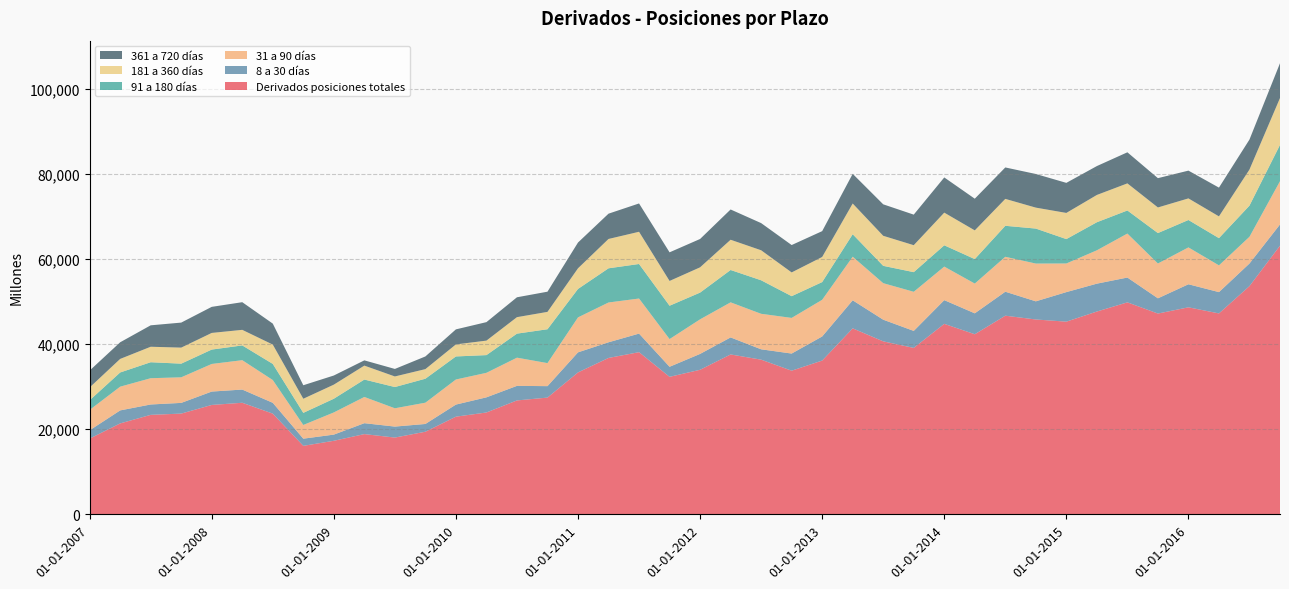

Reading left to right, what are all the values shown in this chart?

Derivados posiciones totales: 01-01-2007=17779	01-04-2007=21353	01-07-2007=23363	01-10-2007=23658	01-01-2008=25690	01-04-2008=26204	01-07-2008=23650	01-10-2008=16082	01-01-2009=17270	01-04-2009=18842	01-07-2009=18027	01-10-2009=19398	01-01-2010=22937	01-04-2010=23918	01-07-2010=26753	01-10-2010=27417	01-01-2011=33332	01-04-2011=36734	01-07-2011=38089	01-10-2011=32296	01-01-2012=33951	01-04-2012=37554	01-07-2012=36331	01-10-2012=33737	01-01-2013=36116	01-04-2013=43685	01-07-2013=40630	01-10-2013=39094	01-01-2014=44744	01-04-2014=42301	01-07-2014=46659	01-10-2014=45769	01-01-2015=45259	01-04-2015=47636	01-07-2015=49793	01-10-2015=47163	01-01-2016=48626	01-04-2016=47194	01-07-2016=53614	01-10-2016=63110
8 a 30 días: 01-01-2007=1951	01-04-2007=3058	01-07-2007=2438	01-10-2007=2516	01-01-2008=3146	01-04-2008=3102	01-07-2008=2544	01-10-2008=1685	01-01-2009=1453	01-04-2009=2564	01-07-2009=2581	01-10-2009=1825	01-01-2010=2840	01-04-2010=3561	01-07-2010=3422	01-10-2010=2692	01-01-2011=4715	01-04-2011=3678	01-07-2011=4365	01-10-2011=2363	01-01-2012=3730	01-04-2012=4002	01-07-2012=2433	01-10-2012=4028	01-01-2013=5664	01-04-2013=6591	01-07-2013=5091	01-10-2013=3990	01-01-2014=5569	01-04-2014=4916	01-07-2014=5633	01-10-2014=4265	01-01-2015=6941	01-04-2015=6551	01-07-2015=5830	01-10-2015=3579	01-01-2016=5417	01-04-2016=5004	01-07-2016=5309	01-10-2016=4986
31 a 90 días: 01-01-2007=4794	01-04-2007=5573	01-07-2007=6170	01-10-2007=6010	01-01-2008=6484	01-04-2008=6900	01-07-2008=5350	01-10-2008=3219	01-01-2009=5211	01-04-2009=6160	01-07-2009=4300	01-10-2009=4998	01-01-2010=5893	01-04-2010=5759	01-07-2010=6623	01-10-2010=5411	01-01-2011=8213	01-04-2011=9350	01-07-2011=8239	01-10-2011=6507	01-01-2012=8122	01-04-2012=8241	01-07-2012=8341	01-10-2012=8373	01-01-2013=8615	01-04-2013=10239	01-07-2013=8578	01-10-2013=9191	01-01-2014=7881	01-04-2014=6991	01-07-2014=8206	01-10-2014=8873	01-01-2015=6725	01-04-2015=7836	01-07-2015=10332	01-10-2015=8182	01-01-2016=8662	01-04-2016=6284	01-07-2016=6279	01-10-2016=10161
91 a 180 días: 01-01-2007=2268	01-04-2007=3336	01-07-2007=3754	01-10-2007=3206	01-01-2008=3380	01-04-2008=3470	01-07-2008=3790	01-10-2008=2846	01-01-2009=3217	01-04-2009=4091	01-07-2009=4990	01-10-2009=5631	01-01-2010=5415	01-04-2010=4161	01-07-2010=5646	01-10-2010=7955	01-01-2011=6684	01-04-2011=8030	01-07-2011=8111	01-10-2011=7833	01-01-2012=6281	01-04-2012=7599	01-07-2012=7874	01-10-2012=5107	01-01-2013=4162	01-04-2013=5281	01-07-2013=4071	01-10-2013=4614	01-01-2014=5002	01-04-2014=5749	01-07-2014=7282	01-10-2014=8218	01-01-2015=5730	01-04-2015=6592	01-07-2015=5424	01-10-2015=7147	01-01-2016=6436	01-04-2016=6395	01-07-2016=7316	01-10-2016=8531
181 a 360 días: 01-01-2007=3007	01-04-2007=3185	01-07-2007=3639	01-10-2007=3768	01-01-2008=3911	01-04-2008=3659	01-07-2008=4538	01-10-2008=3316	01-01-2009=3310	01-04-2009=3275	01-07-2009=2485	01-10-2009=2257	01-01-2010=2830	01-04-2010=3403	01-07-2010=3871	01-10-2010=4080	01-01-2011=4849	01-04-2011=6894	01-07-2011=7569	01-10-2011=5824	01-01-2012=5939	01-04-2012=7105	01-07-2012=7052	01-10-2012=5581	01-01-2013=5899	01-04-2013=7217	01-07-2013=7057	01-10-2013=6334	01-01-2014=7674	01-04-2014=6745	01-07-2014=6322	01-10-2014=4922	01-01-2015=6147	01-04-2015=6409	01-07-2015=6364	01-10-2015=6015	01-01-2016=5075	01-04-2016=5112	01-07-2016=8480	01-10-2016=11011
361 a 720 días: 01-01-2007=3970	01-04-2007=3910	01-07-2007=5035	01-10-2007=5879	01-01-2008=6125	01-04-2008=6497	01-07-2008=4929	01-10-2008=3171	01-01-2009=2147	01-04-2009=1234	01-07-2009=1767	01-10-2009=2976	01-01-2010=3531	01-04-2010=4344	01-07-2010=4671	01-10-2010=4744	01-01-2011=6054	01-04-2011=5941	01-07-2011=6655	01-10-2011=6723	01-01-2012=6658	01-04-2012=7113	01-07-2012=6382	01-10-2012=6432	01-01-2013=6068	01-04-2013=6970	01-07-2013=7396	01-10-2013=7179	01-01-2014=8272	01-04-2014=7443	01-07-2014=7385	01-10-2014=7902	01-01-2015=7063	01-04-2015=6788	01-07-2015=7303	01-10-2015=6886	01-01-2016=6525	01-04-2016=6758	01-07-2016=7046	01-10-2016=8174